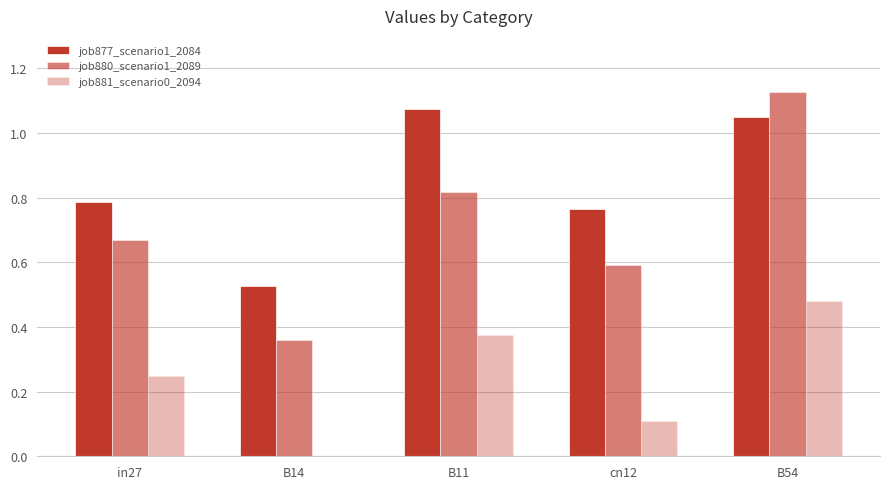

Count the number of categories in the chart.

5